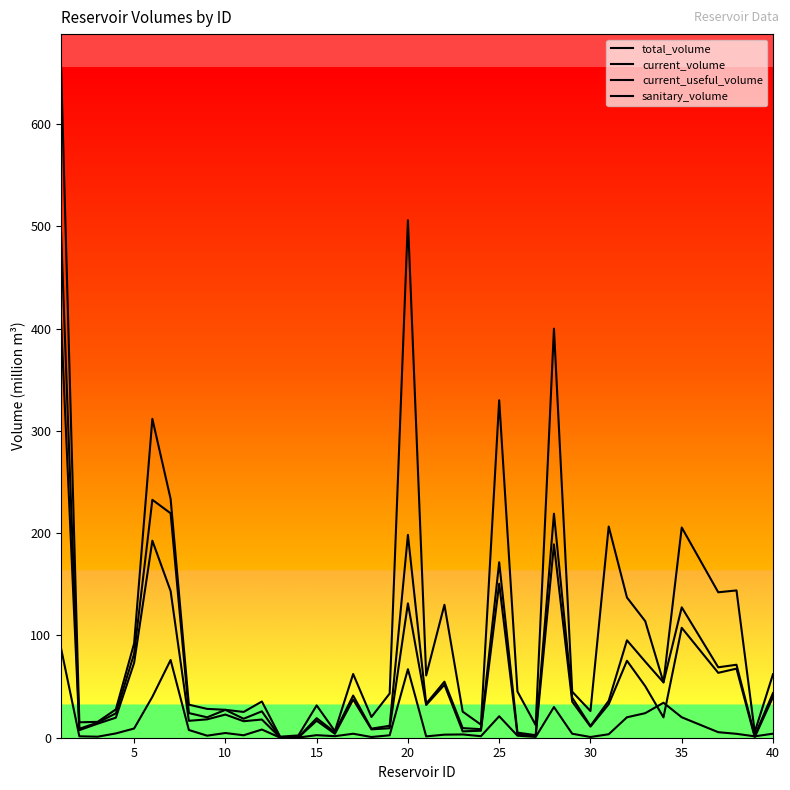

Is this an area chart (filled region under the line)?

No